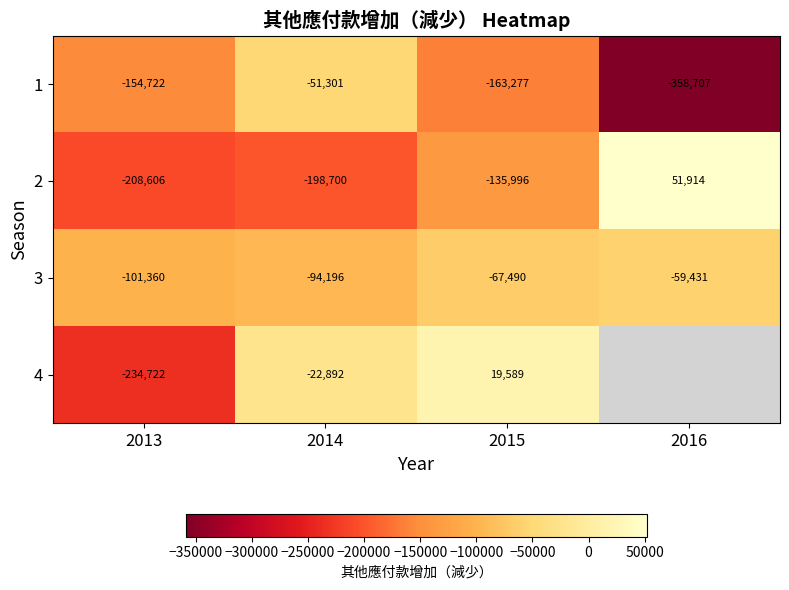

What is the minimum value shown in the chart?

-358707.0